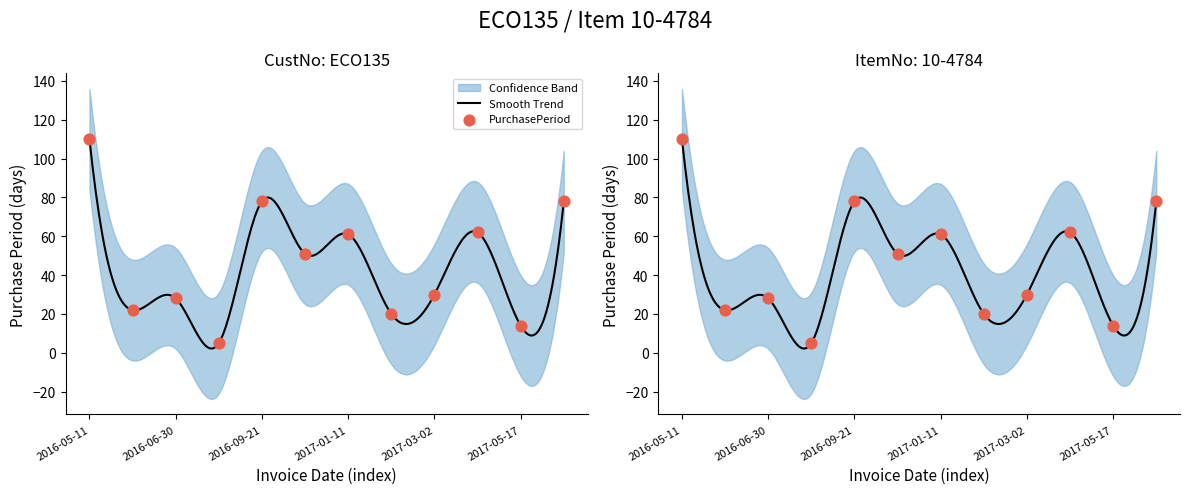

What is the ratio of the value at 2016-06-02 to the value at 2016-05-11?

0.2